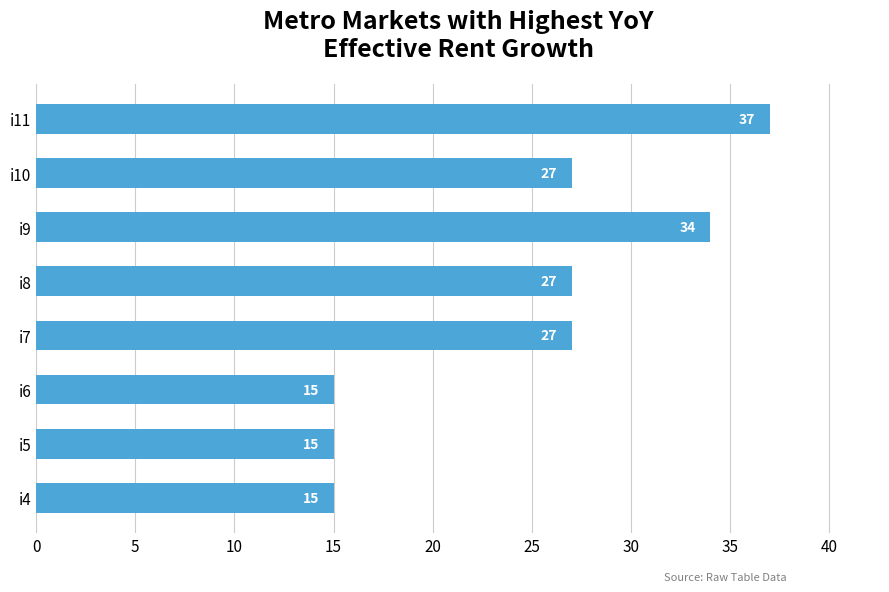

Which label corresponds to the largest value in the chart?

i11